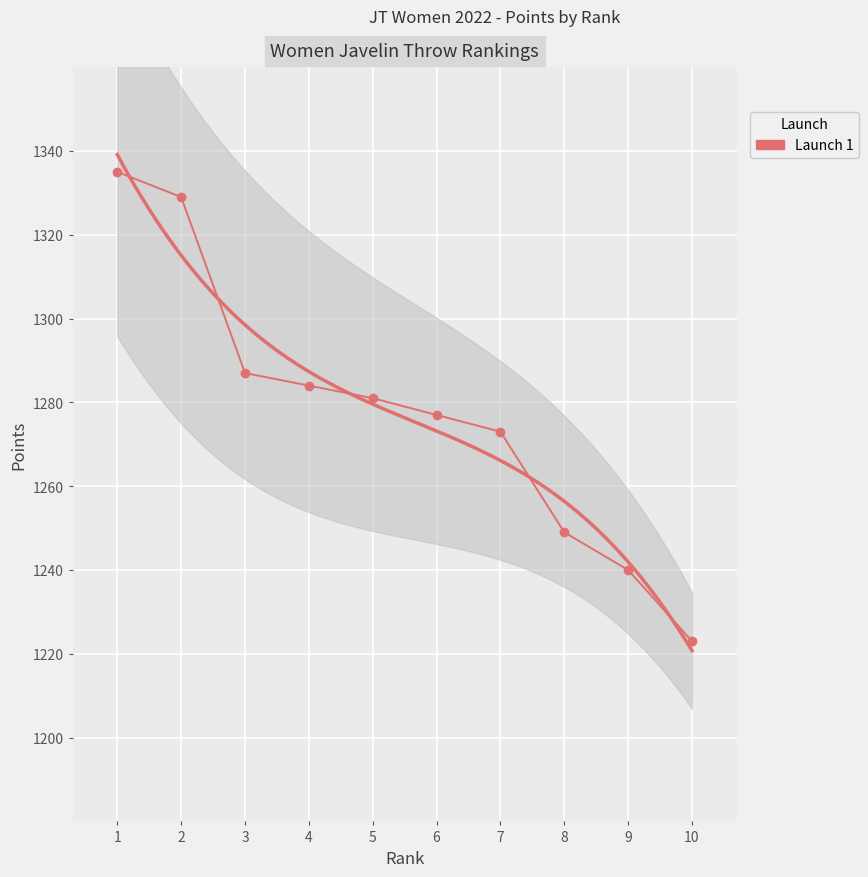

True or false: there are more than 2 points higher than both neighbors.

False